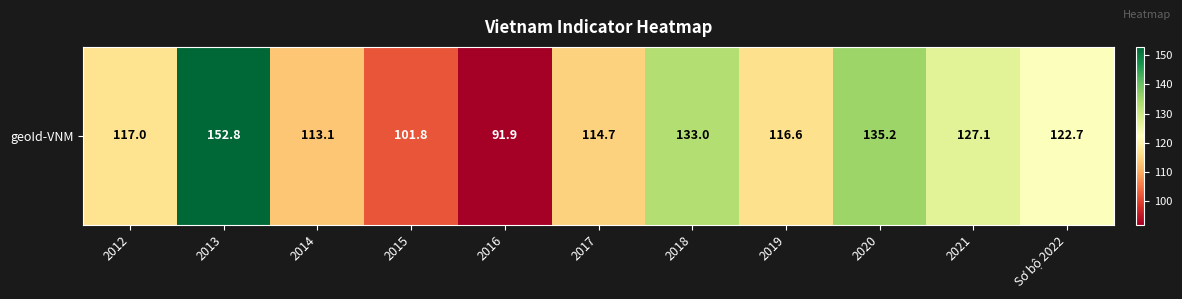

At which label is the value closest to 122?

Sơ bộ 2022